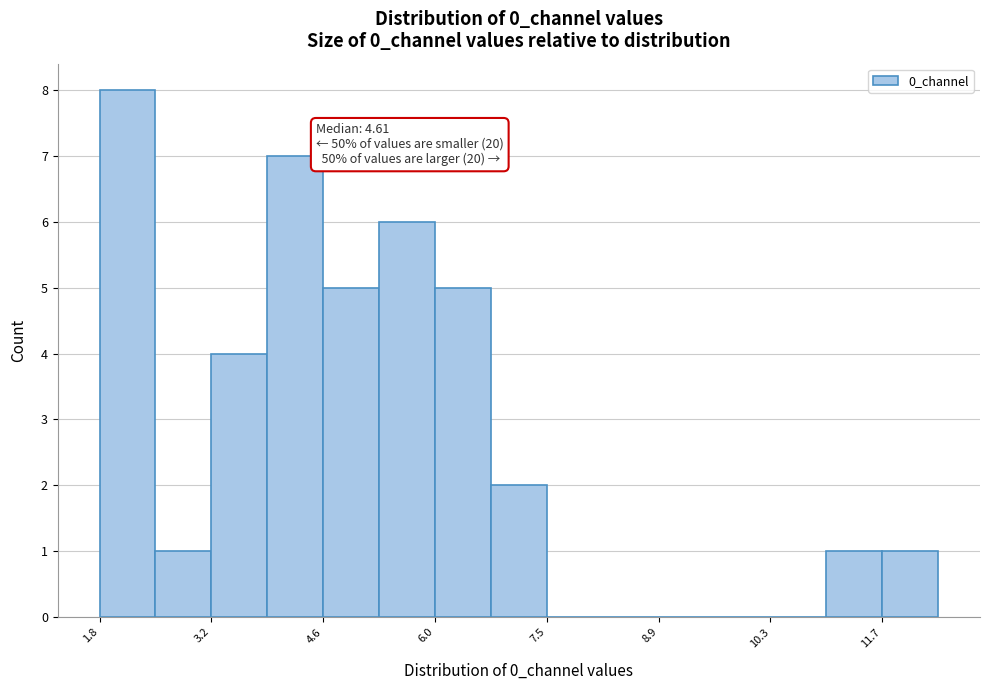

Read against the x-axis, roughly where is the centre of the tallest bar?

2.2